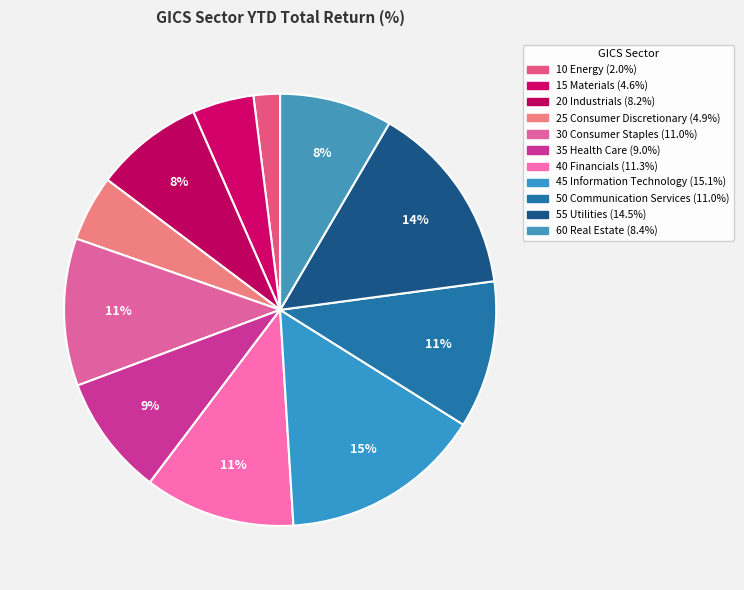

Does any single category account for the majority?

No